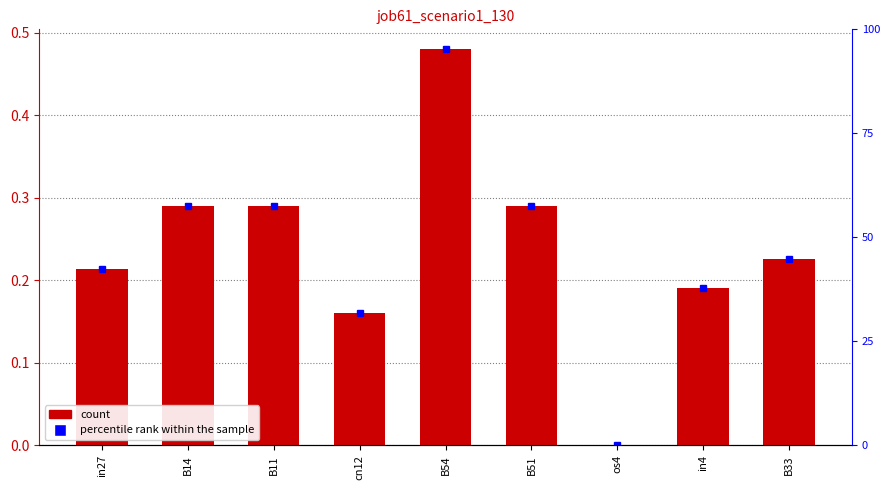

How many positive values are there?

8